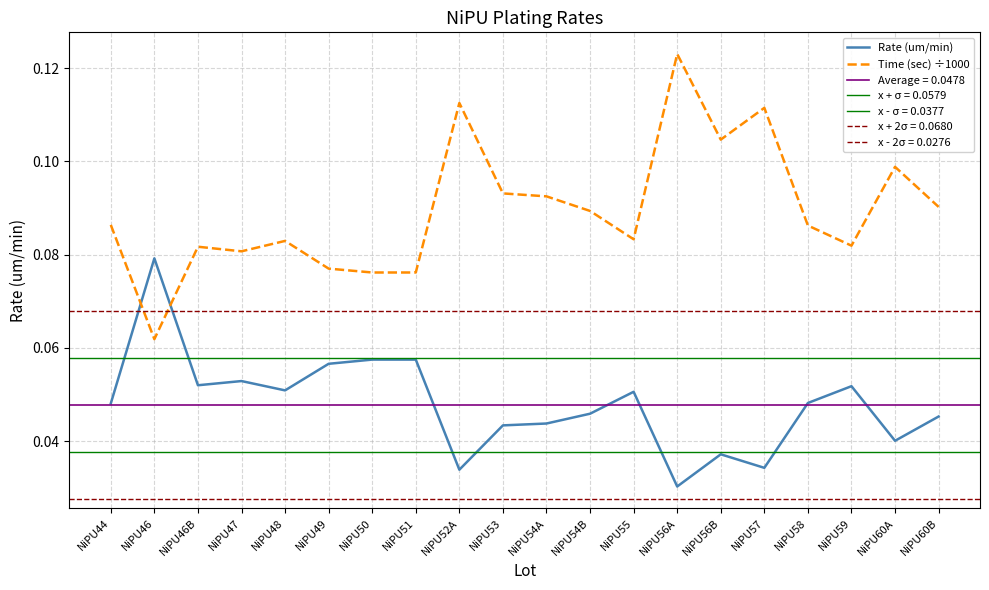

Reading left to right, transcribe all the data shown in this chart.

Rate (um/min): 0.0	0.1	0.1	0.1	0.1	0.1	0.1	0.1	0.0	0.0	0.0	0.0	0.1	0.0	0.0	0.0	0.0	0.1	0.0	0.0
Time (sec) ÷1000: 0.1	0.1	0.1	0.1	0.1	0.1	0.1	0.1	0.1	0.1	0.1	0.1	0.1	0.1	0.1	0.1	0.1	0.1	0.1	0.1